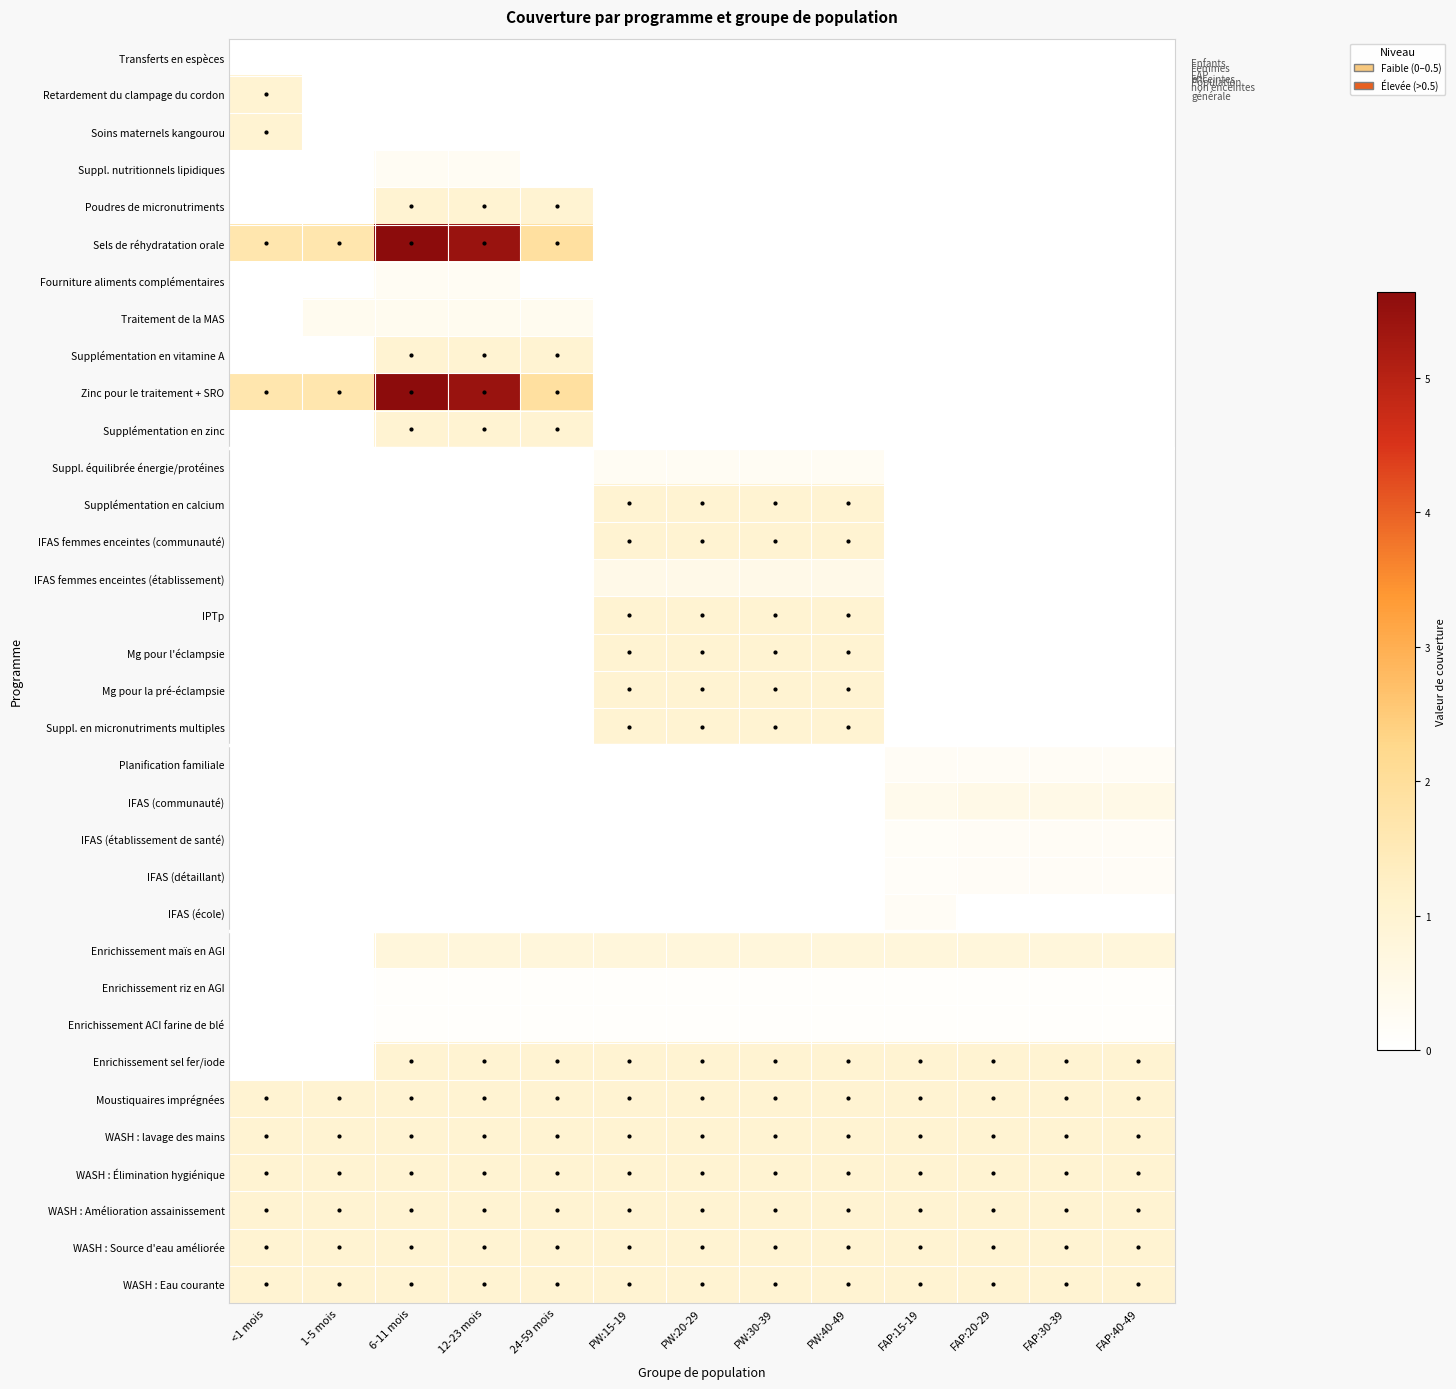

At PW:30-39, list the series in order from smallest to largest.

Transferts en espèces, Retardement du clampage du cordon, Soins maternels kangourou, Suppl. nutritionnels lipidiques, Poudres de micronutriments, Sels de réhydratation orale, Fourniture aliments complémentaires, Traitement de la MAS, Supplémentation en vitamine A, Zinc pour le traitement + SRO, Supplémentation en zinc, Planification familiale, IFAS (communauté), IFAS (établissement de santé), IFAS (détaillant), IFAS (école), Enrichissement riz en AGI, Enrichissement ACI farine de blé, Suppl. équilibrée énergie/protéines, IFAS femmes enceintes (établissement), Enrichissement maïs en AGI, Supplémentation en calcium, IFAS femmes enceintes (communauté), IPTp, Mg pour l'éclampsie, Mg pour la pré-éclampsie, Suppl. en micronutriments multiples, Enrichissement sel fer/iode, Moustiquaires imprégnées, WASH : lavage des mains, WASH : Élimination hygiénique, WASH : Amélioration assainissement, WASH : Source d'eau améliorée, WASH : Eau courante